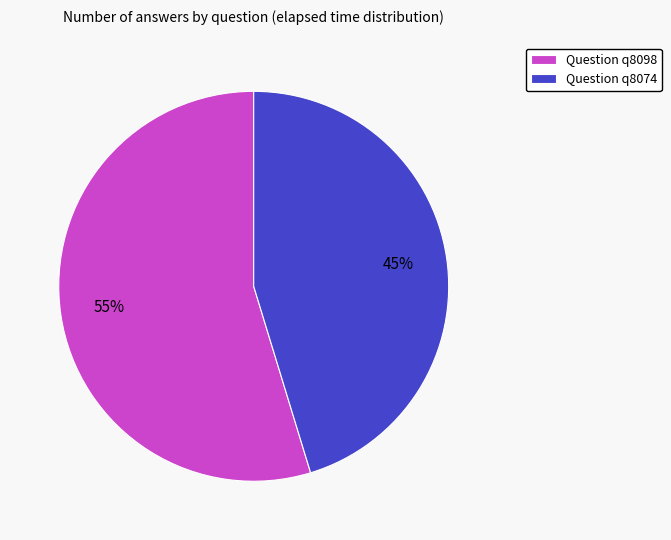

To the nearest percent, what is the combined percentage of Question q8074 and Question q8098?

100%